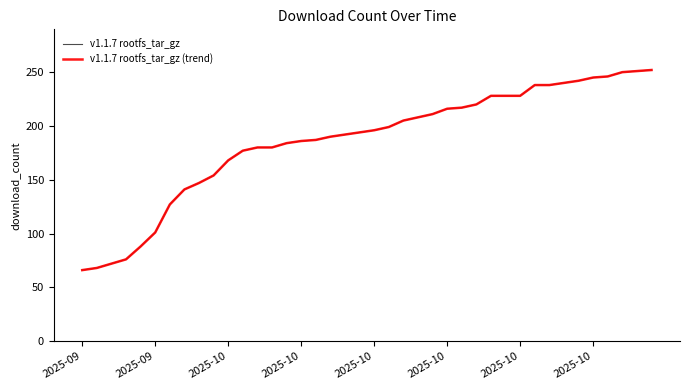

True or false: v1.1.7 rootfs_tar_gz has more than 2 points higher than both neighbors.

False